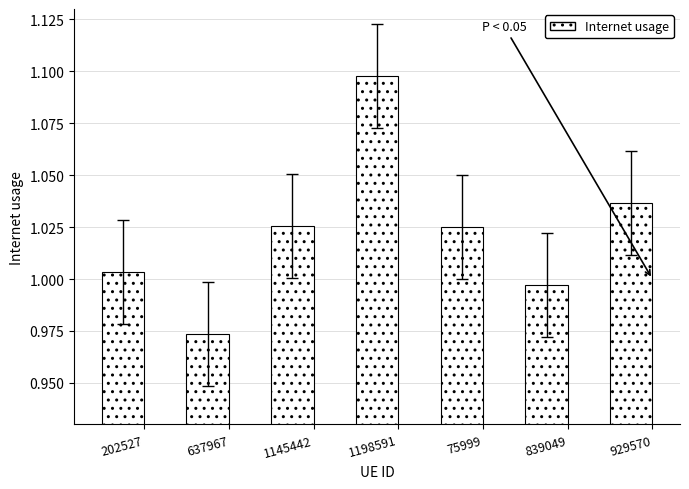

What is the sum of the values at 637967 and 1145442?

2.0